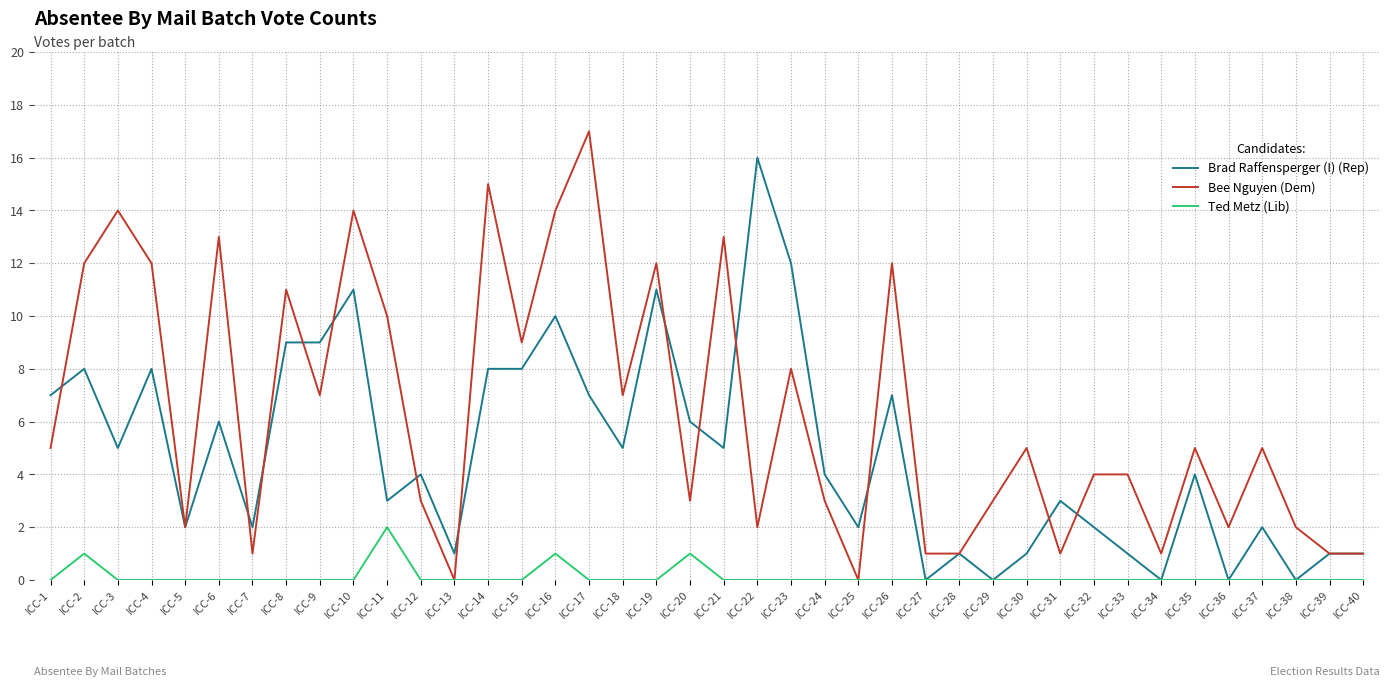

Where is Bee Nguyen (Dem) nearest to the value 8?

ICC-23